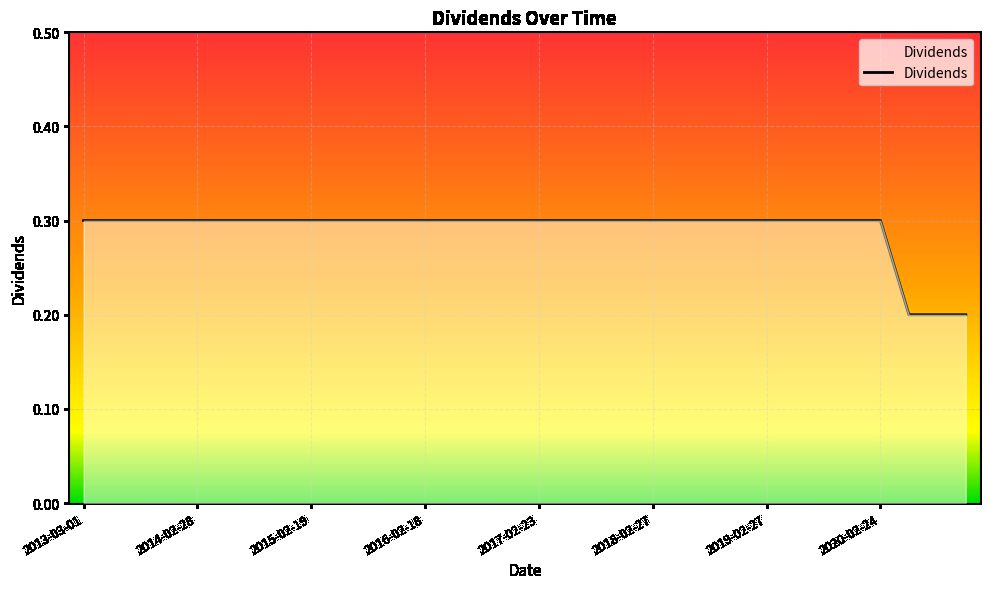

What is the greatest value displayed?

0.3